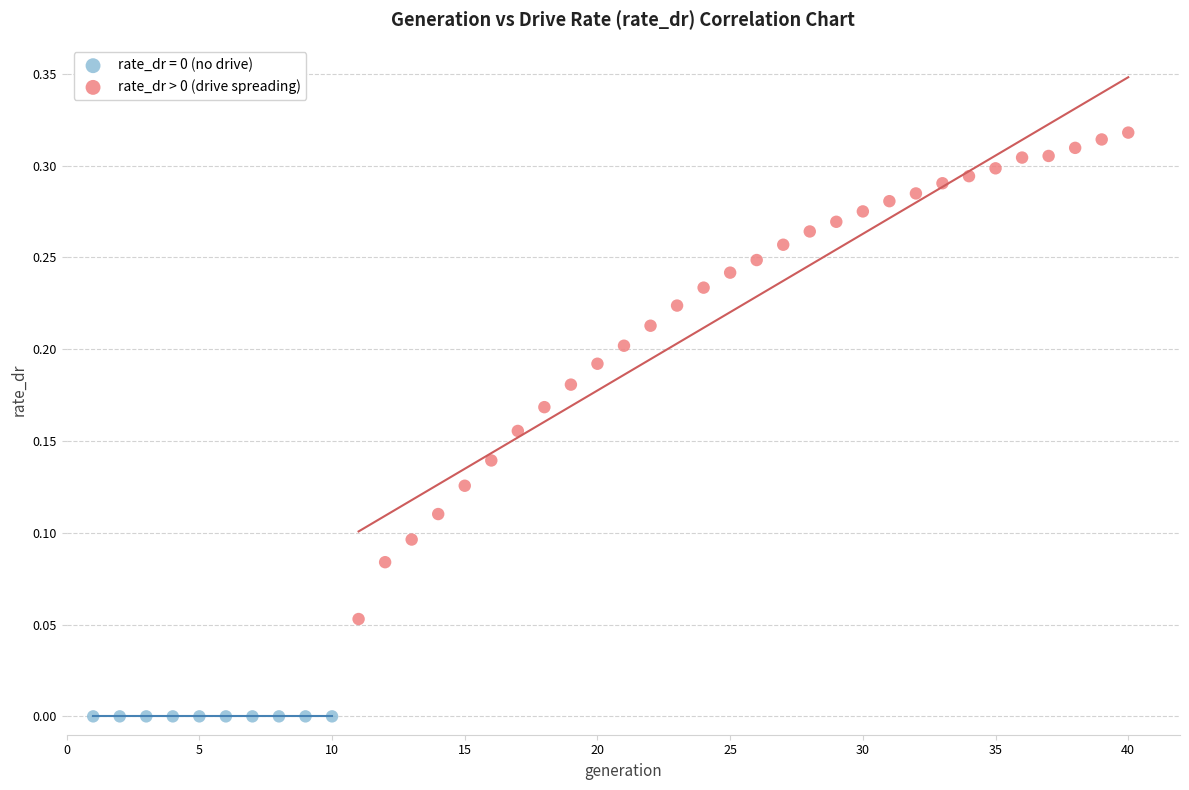

Which series reaches the minimum Y coordinate?

rate_dr = 0 (no drive)